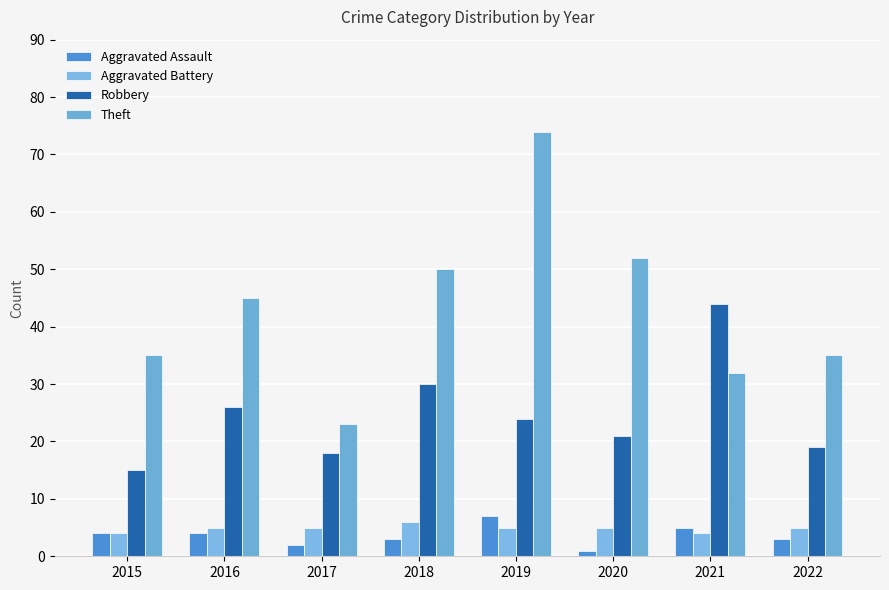

Where is Aggravated Battery nearest to the value 5?

2016